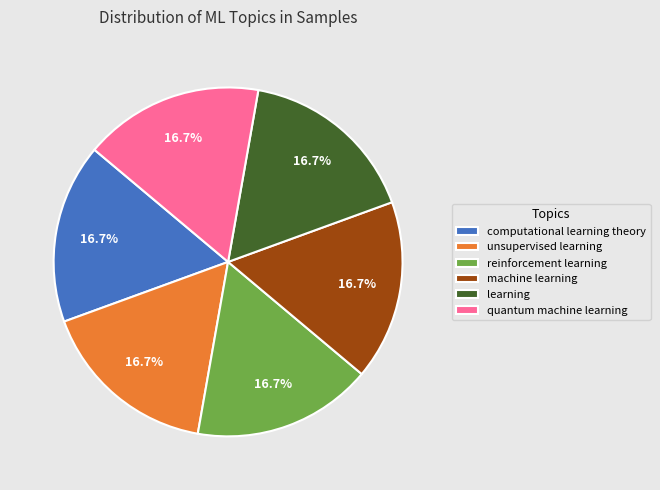

Does learning account for over 50% of the chart?

No